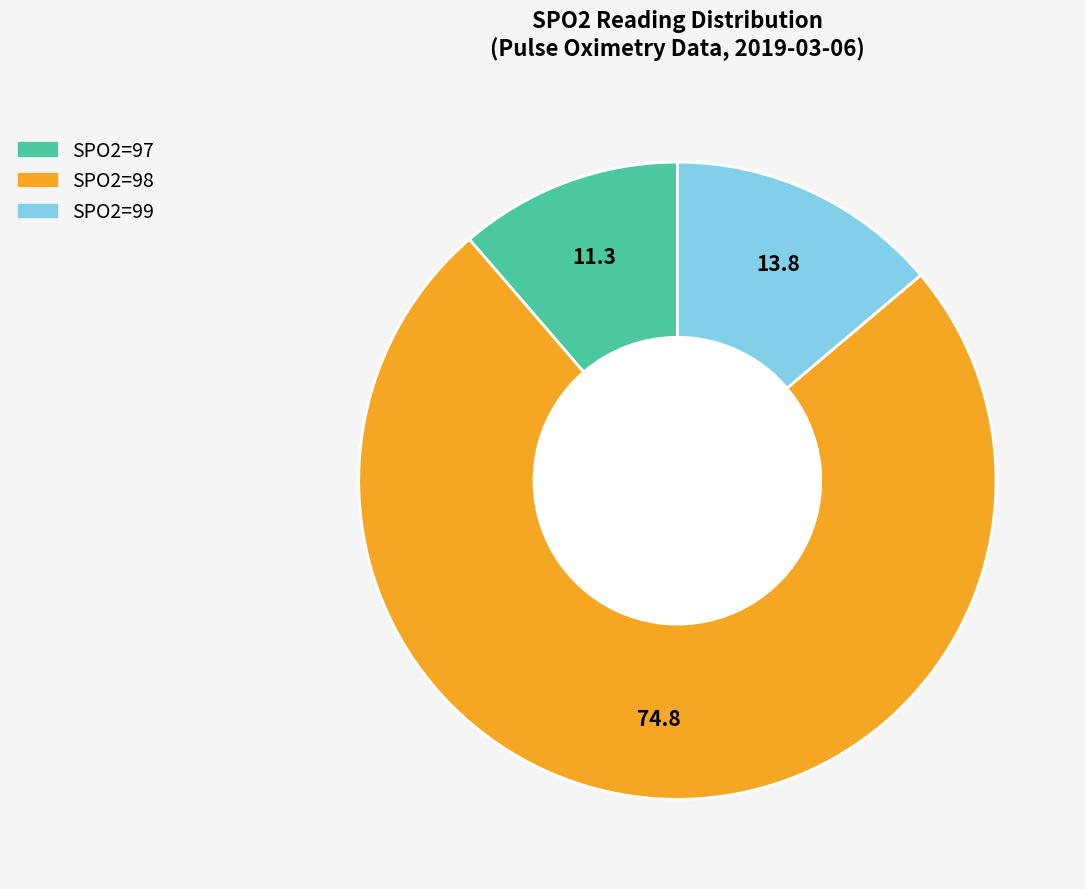

What is the ratio of the value at SPO2=98 to the value at SPO2=99?

5.4